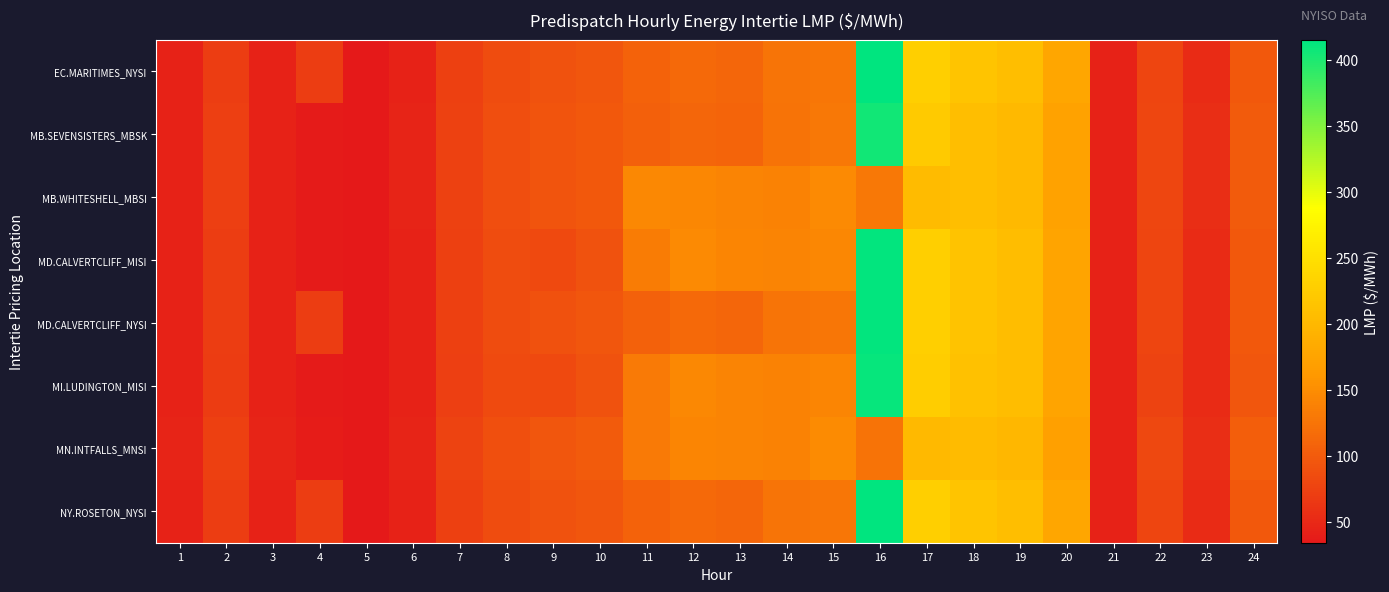

How many data points does each series have?

24